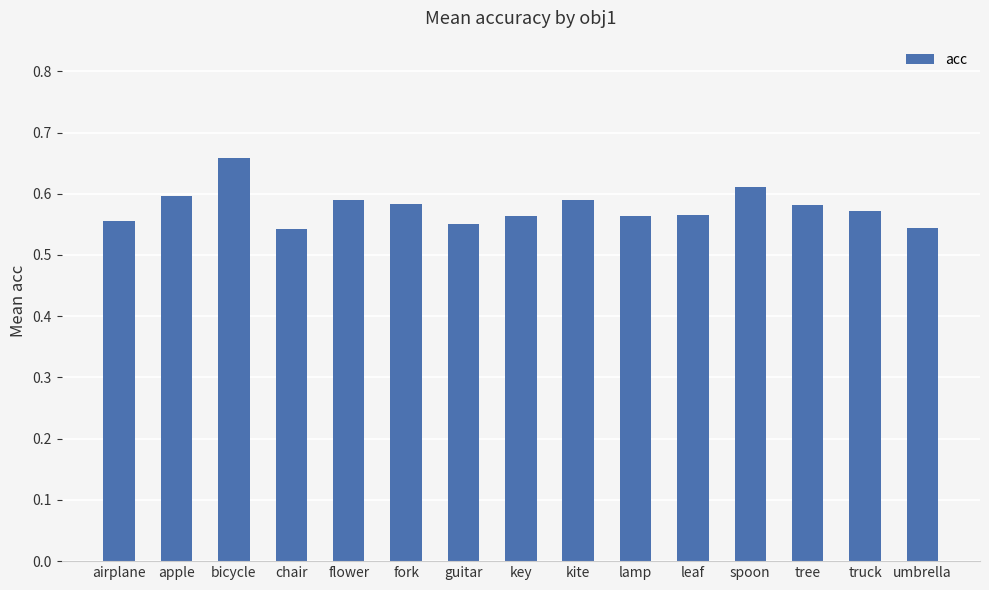

At which category does the chart reach its peak across all series?

bicycle